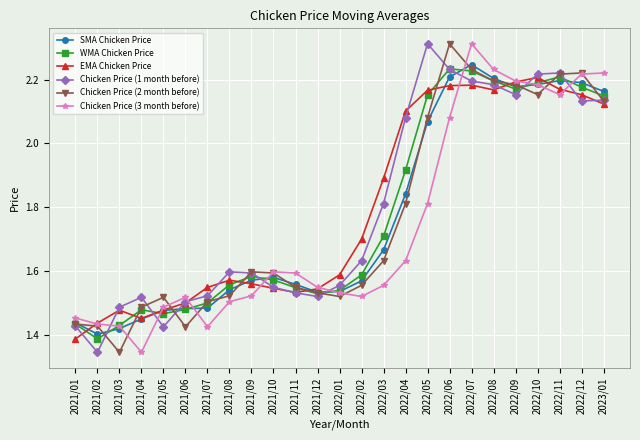

True or false: EMA Chicken Price and Chicken Price (1 month before) intersect in this chart.

True